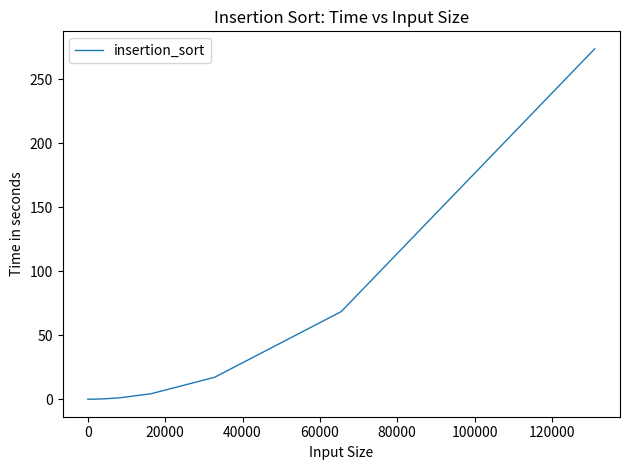

How many lines are shown in the chart?

1